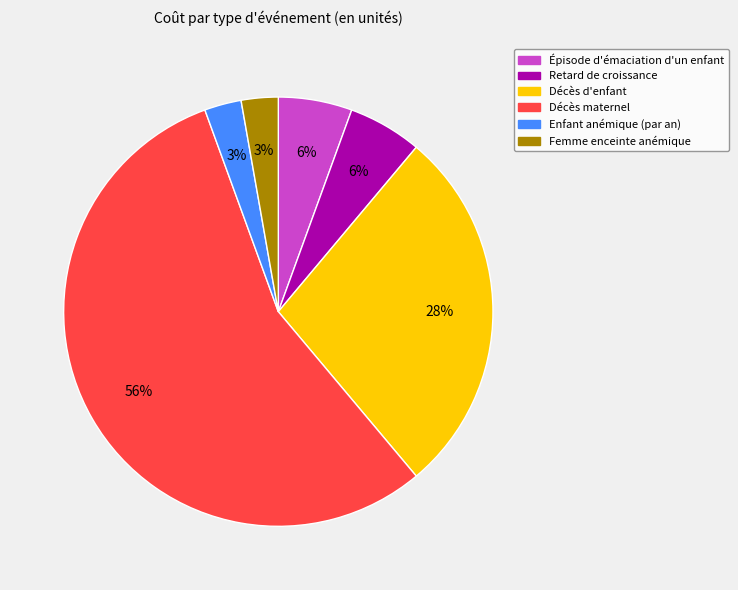

To the nearest percent, what is the average slice percentage?

17%